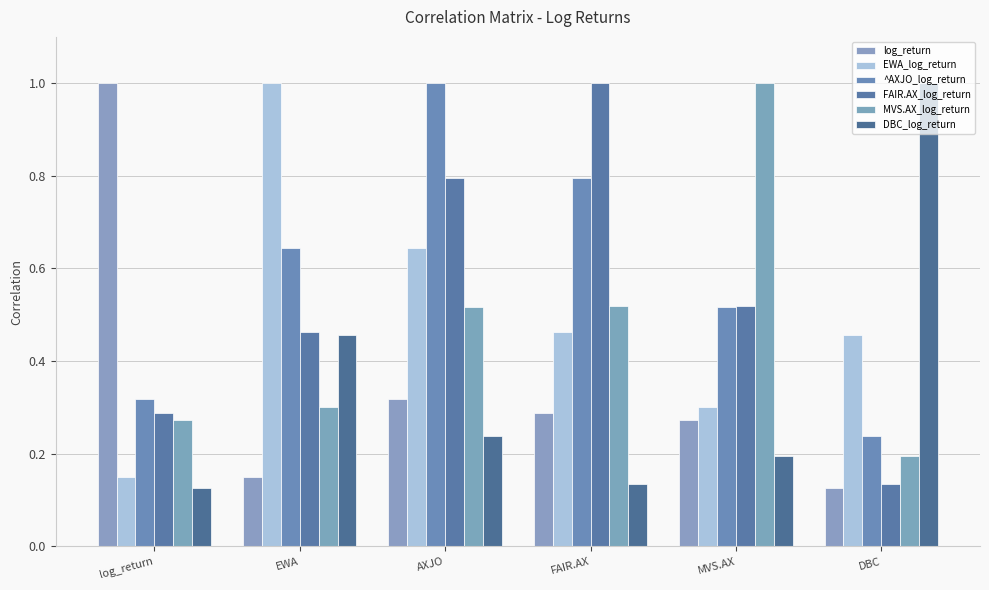

Between log_return and DBC, which series saw the biggest shift?

log_return